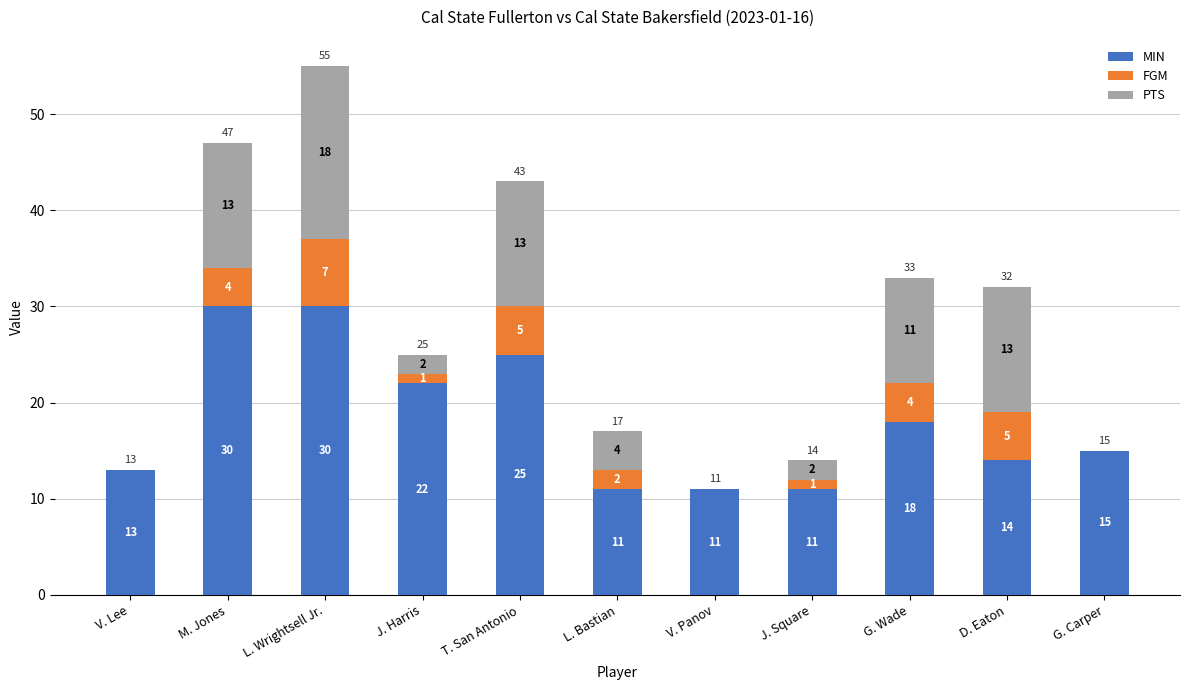

What is the approximate value of MIN at L. Wrightsell Jr., to the nearest 5?

30